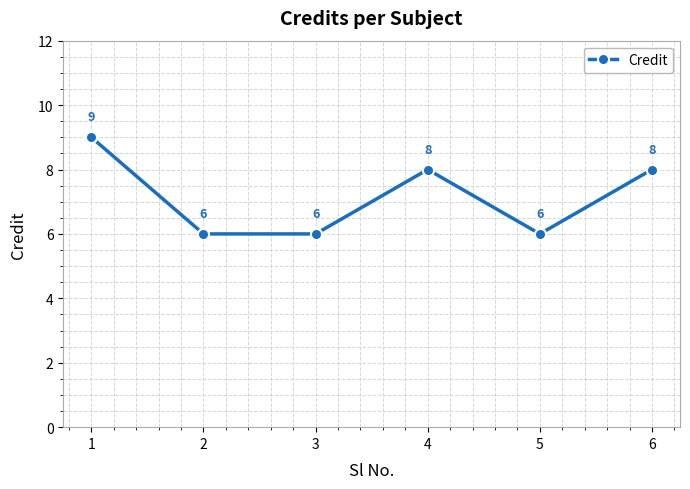

Between 6 and 2, which is larger?

6